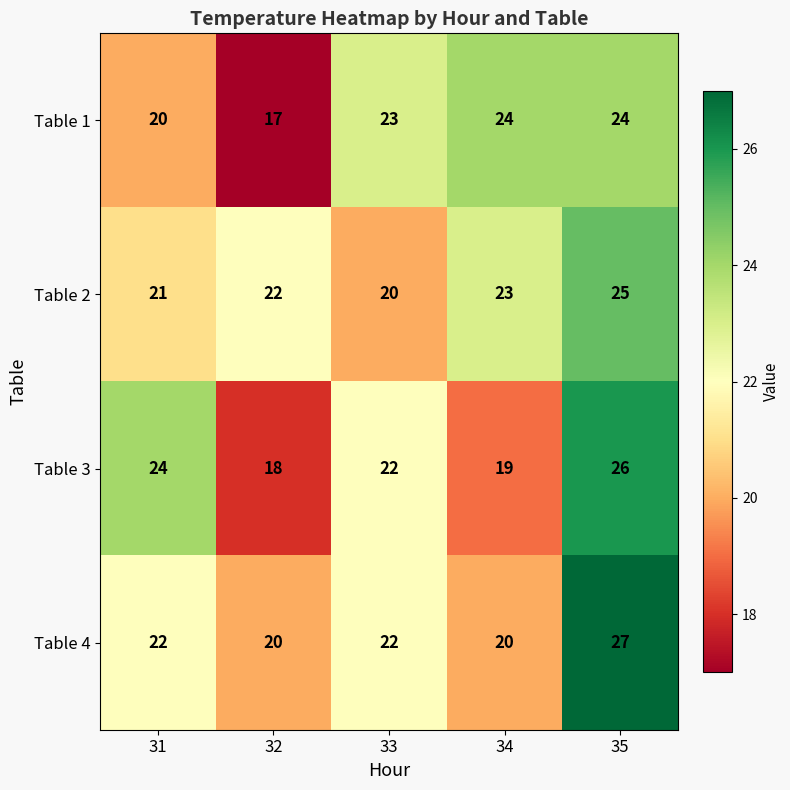

What is the sum of the Table 2 values at 35 and 31?

46